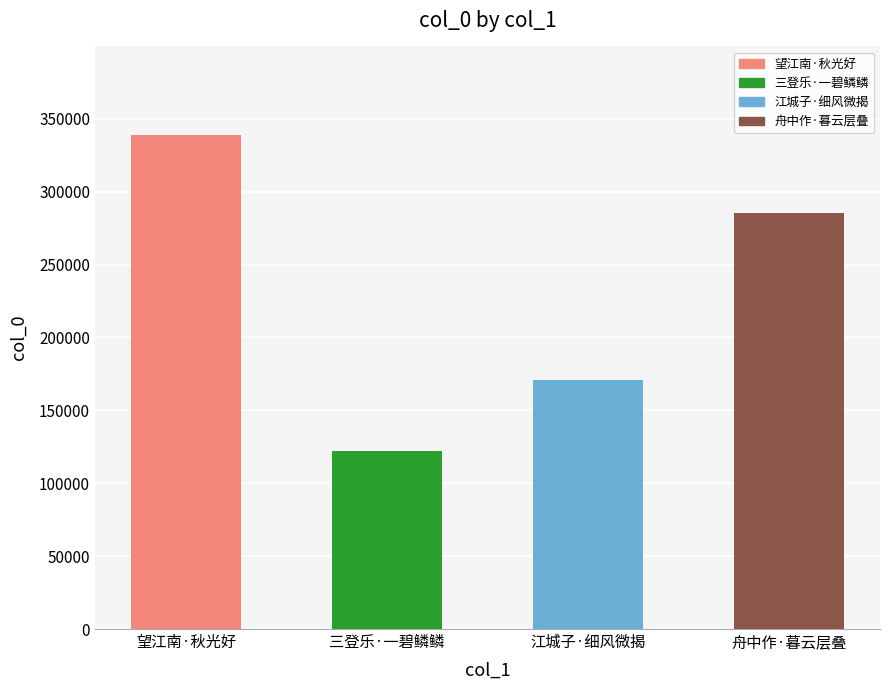

What is the change in value from 望江南·秋光好，天宇碧鳞鳞 to 舟中作·暮云层叠碧鳞鳞?

-53124